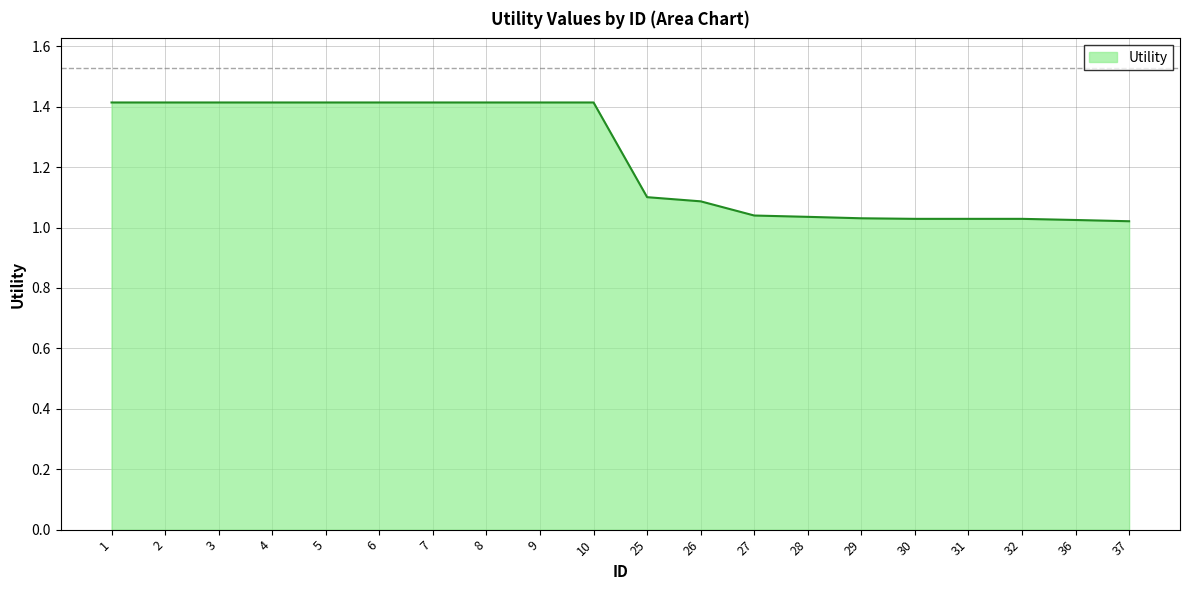

What is the maximum value shown in the chart?

1.4